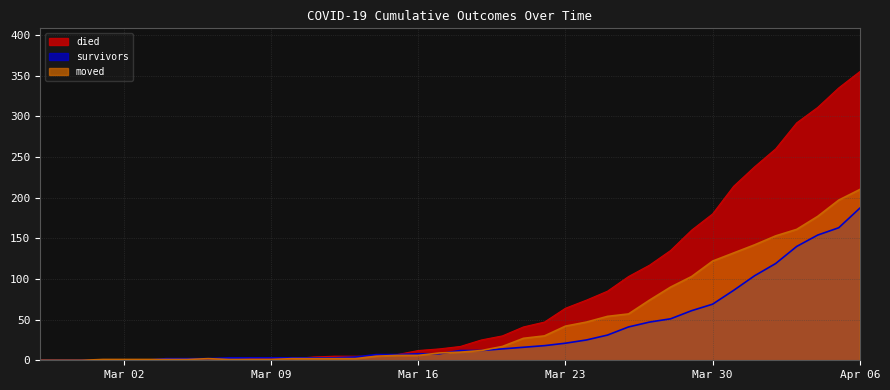

At which label does survivors reach its minimum?

2020-02-27